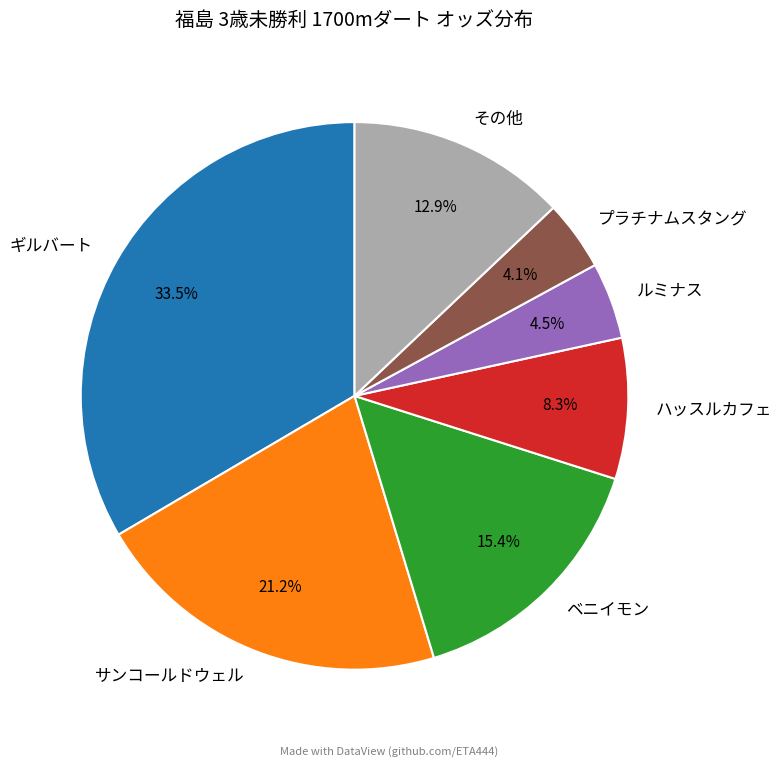

What is the ratio of the value at サンコールドウェル to the value at ベニイモン?

1.4